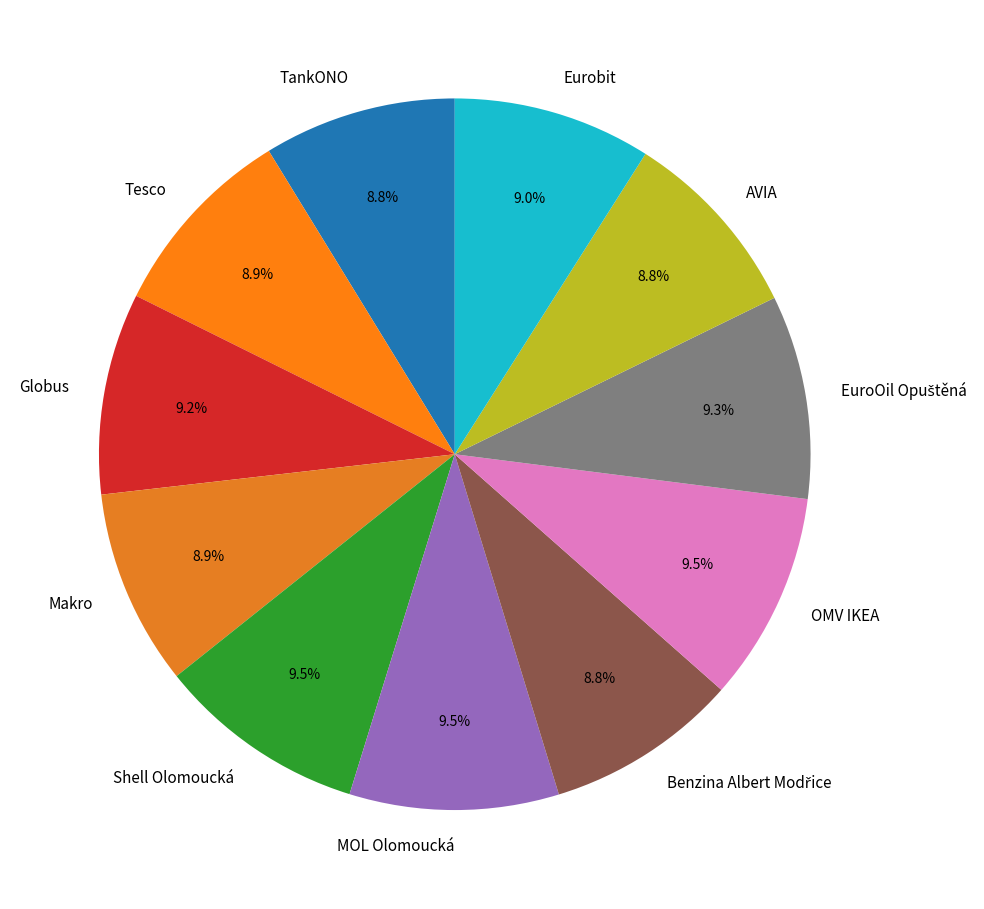

How much of the chart is everything except OMV IKEA?

90.5%